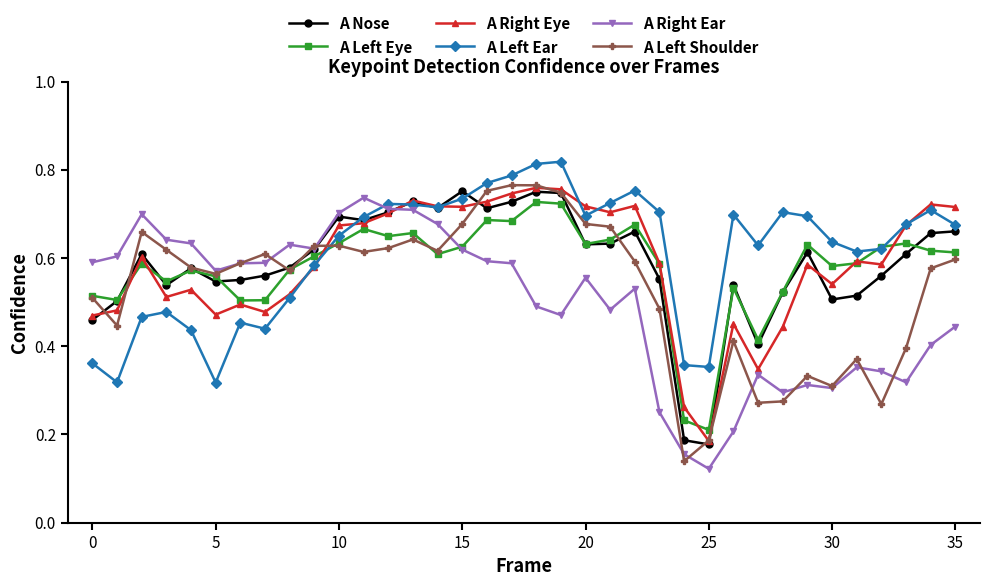

How many A Right Ear values are between 0 and 1?

36